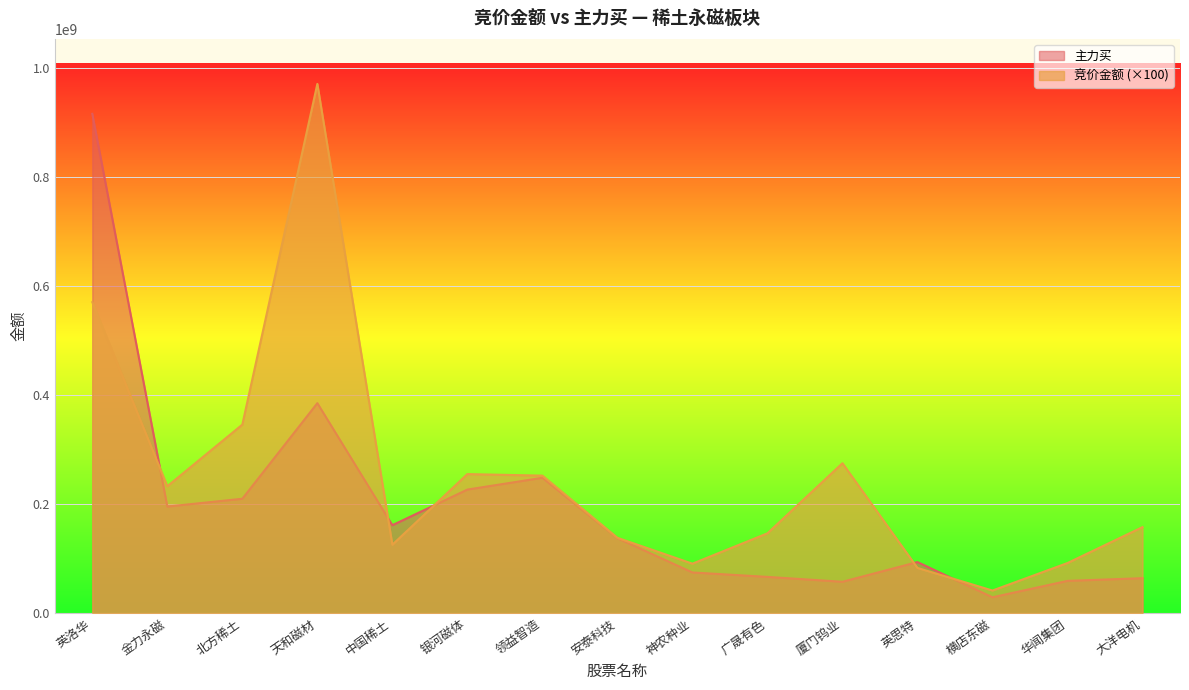

How many data points in 竞价金额 are less than 158047400?

7